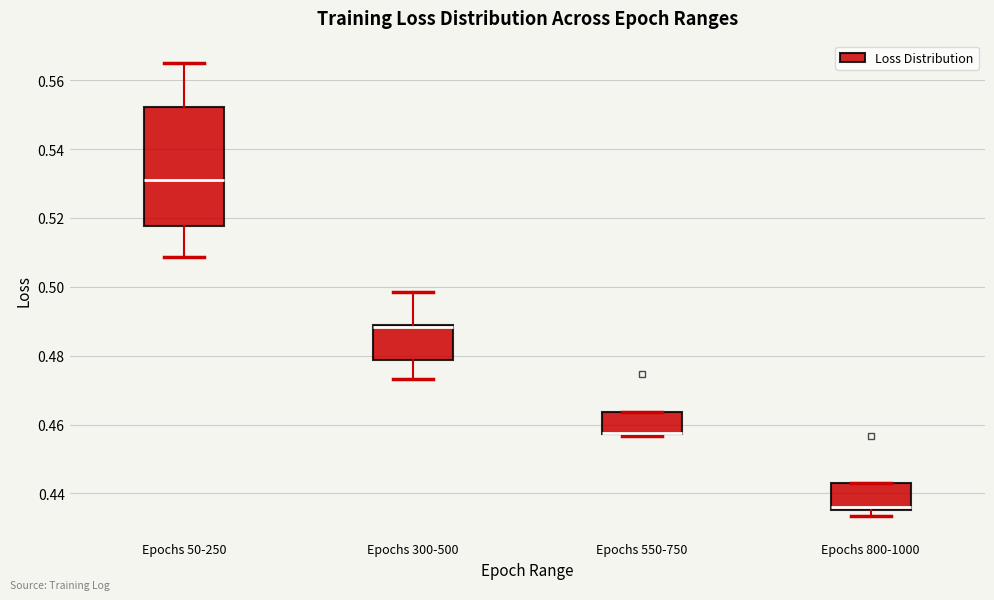

Which box is the tallest, from its lower edge to its upper edge?

Epochs 50-250